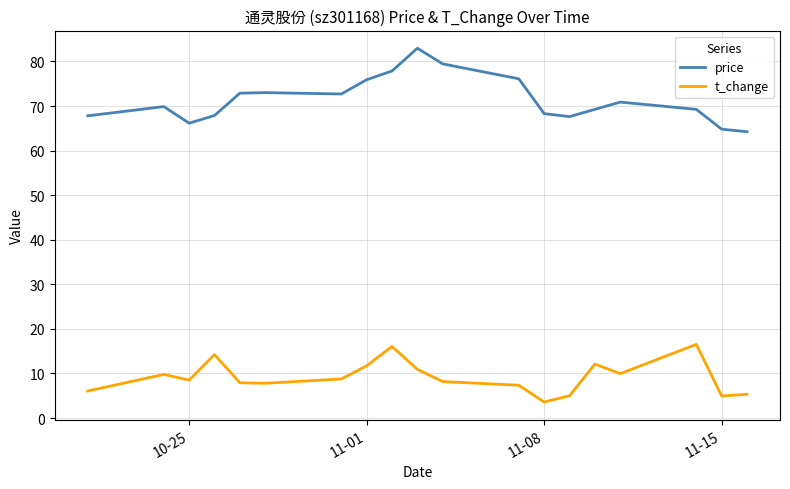

What is the difference between the maximum and minimum values in the price series?

18.7